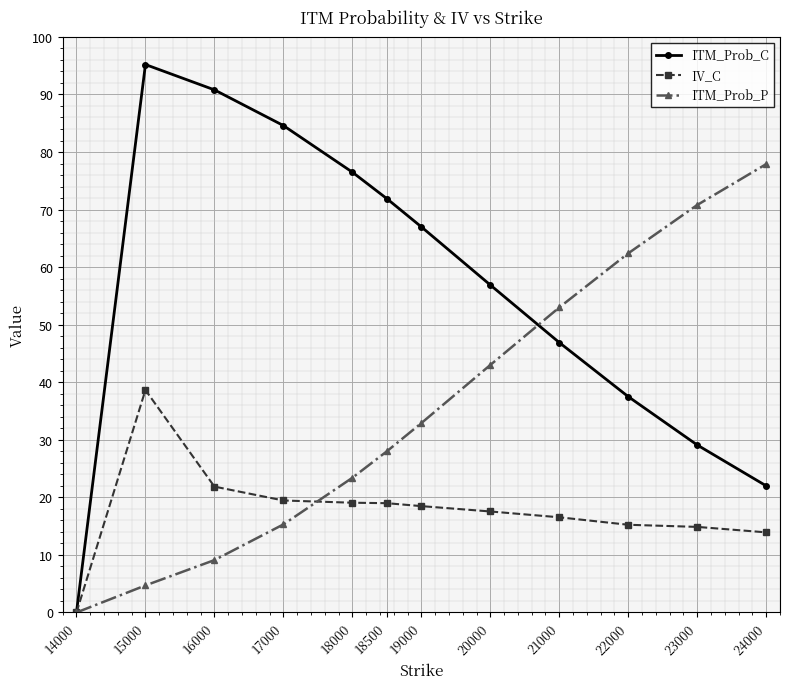

True or false: ITM_Prob_P and ITM_Prob_C cross at least once.

True